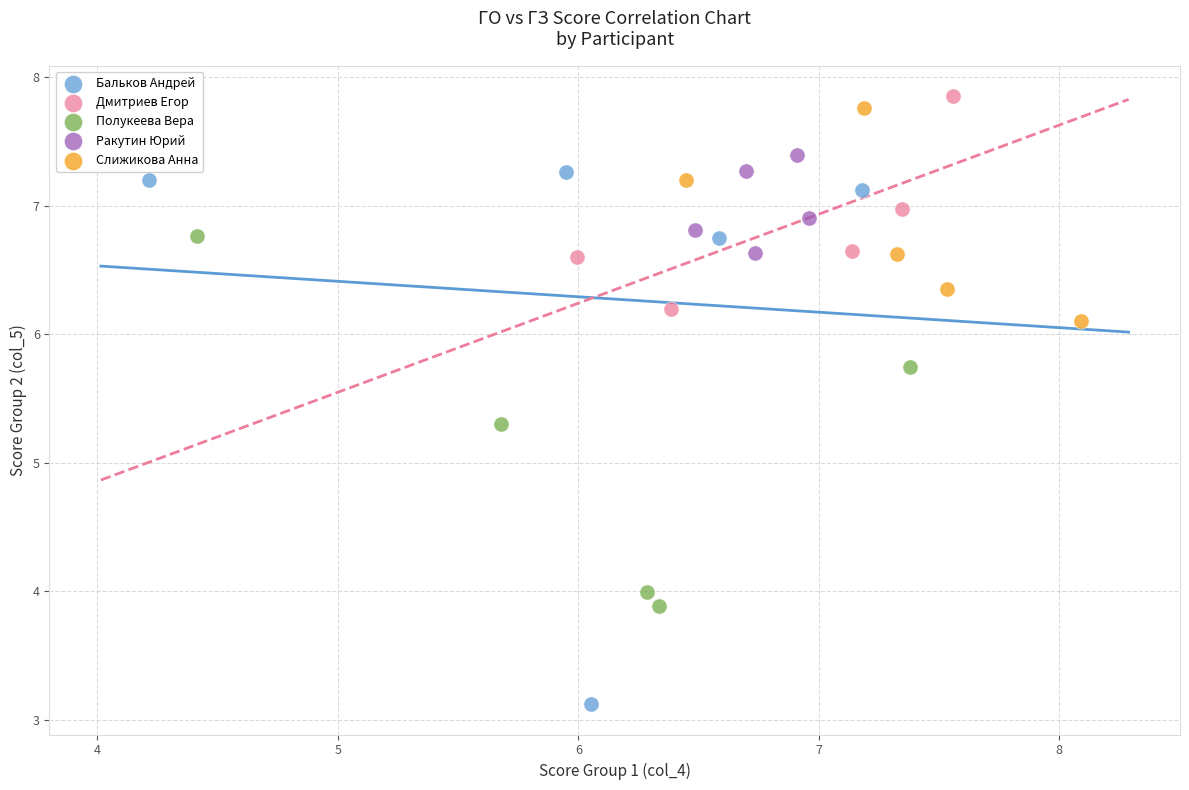

Which series contains the lowest Y value?

Бальков Андрей